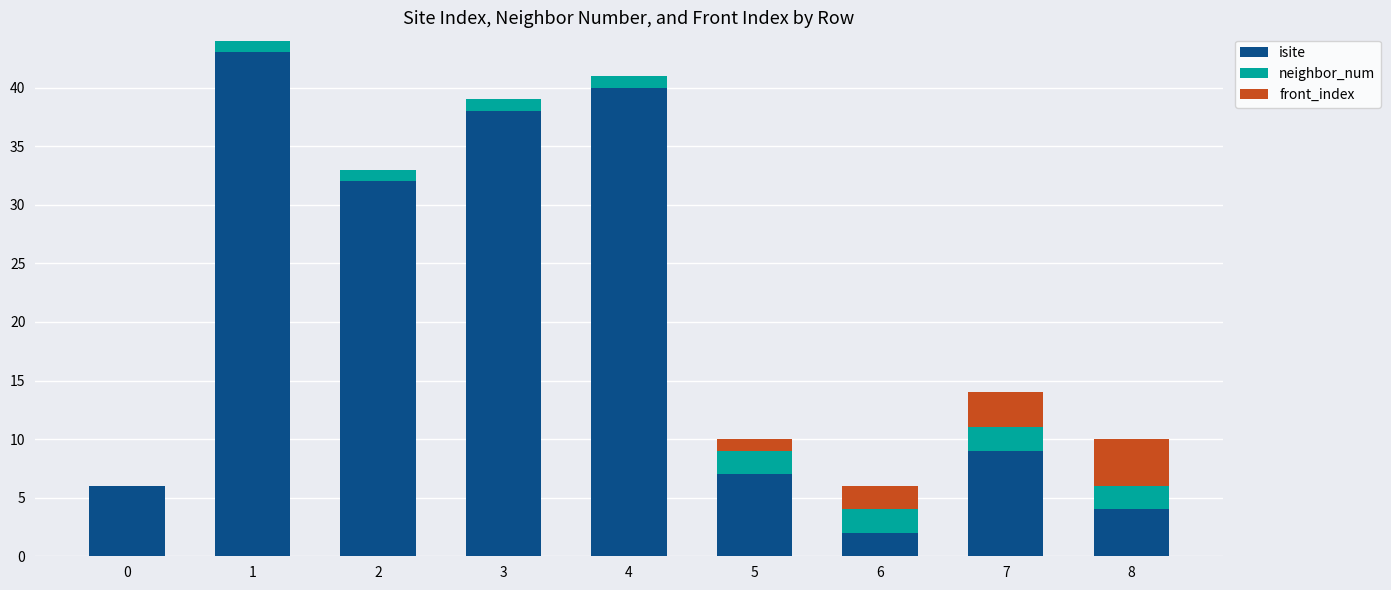

What is the sum of all isite values?

181